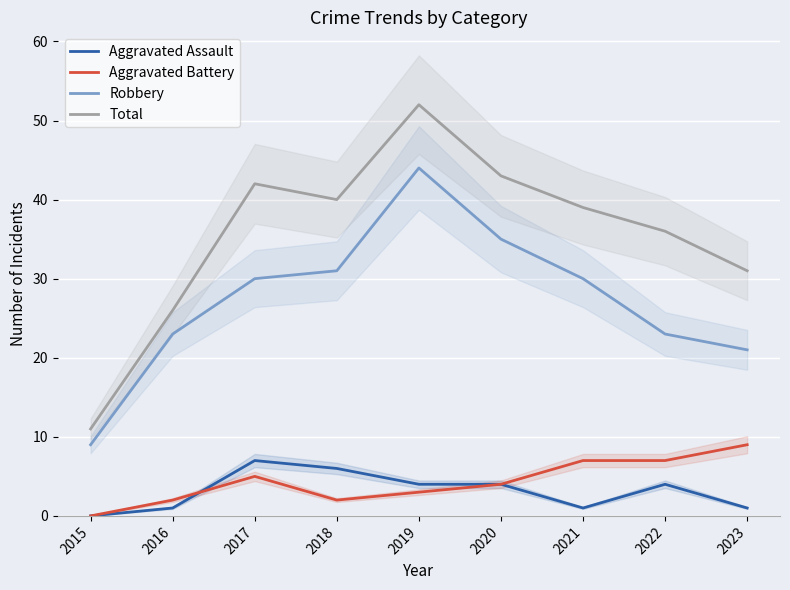

True or false: Total has more than 1 points higher than both neighbors.

True